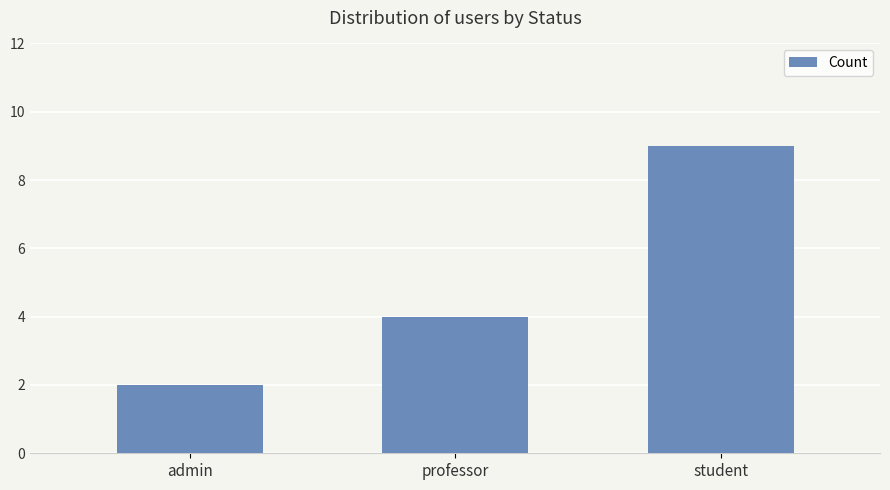

How many values are below 4?

1